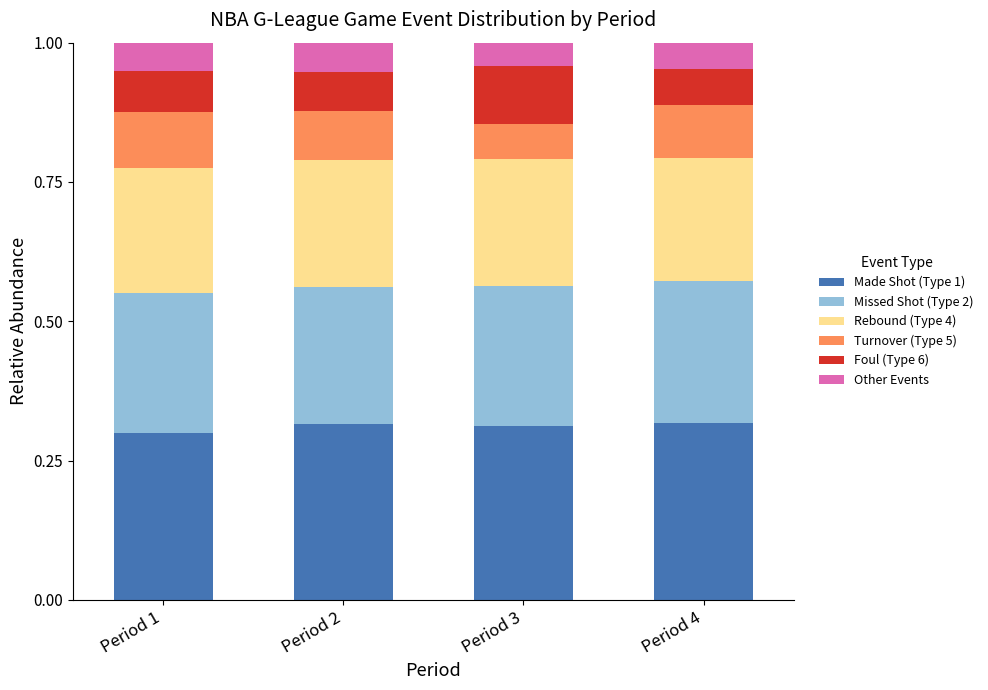

Does the chart contain stacked bars?

Yes